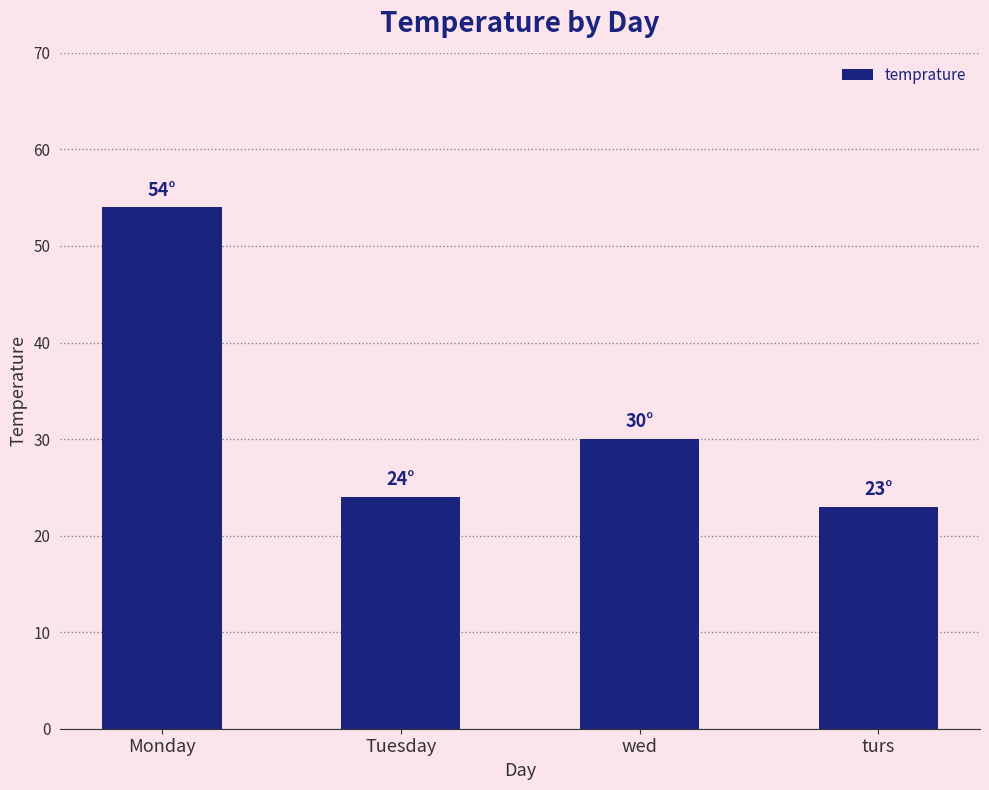

Are the bars grouped side by side (vs. stacked)?

No